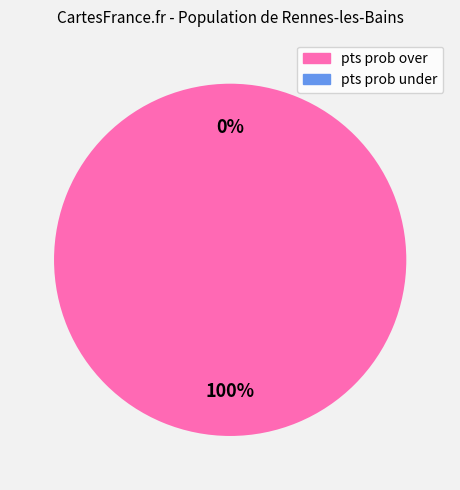

To the nearest percent, what is the difference between the pts prob over and pts prob under slice percentages?

100%